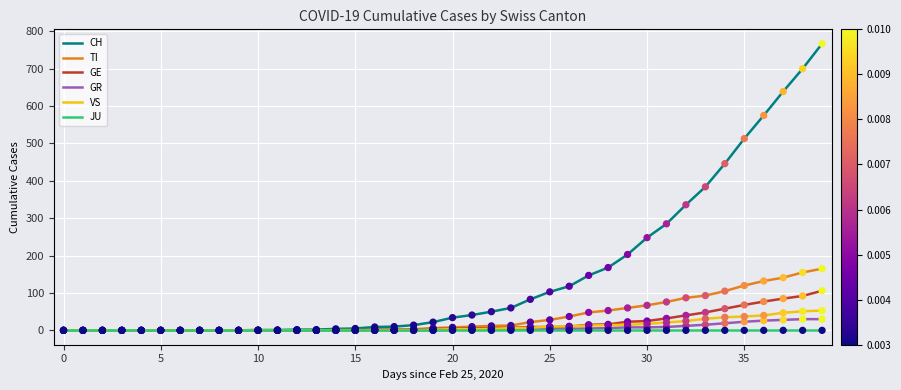

Which series has the largest total across all categories?

CH